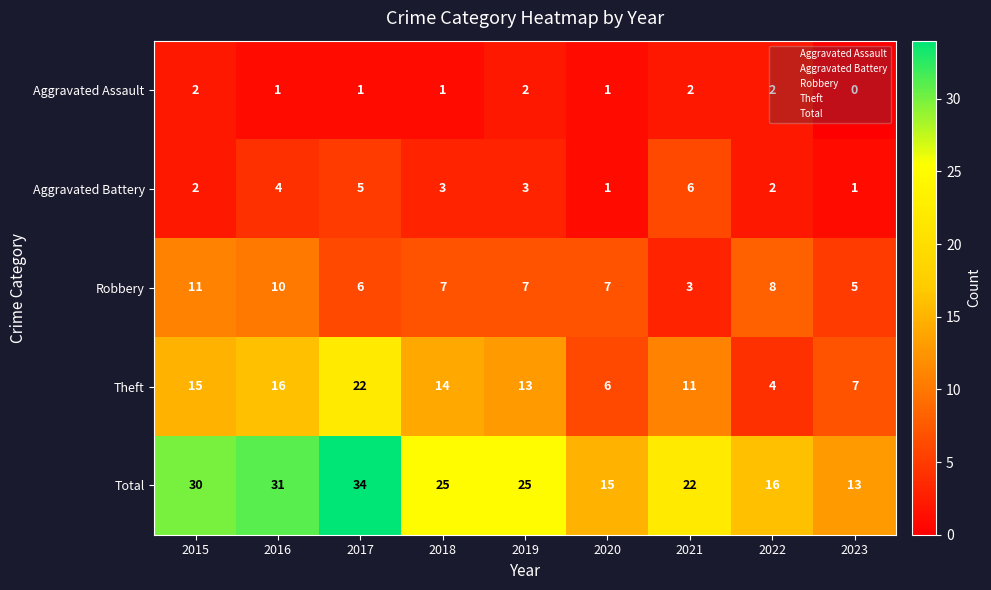

What is the difference between the maximum and minimum values in the Robbery series?

8